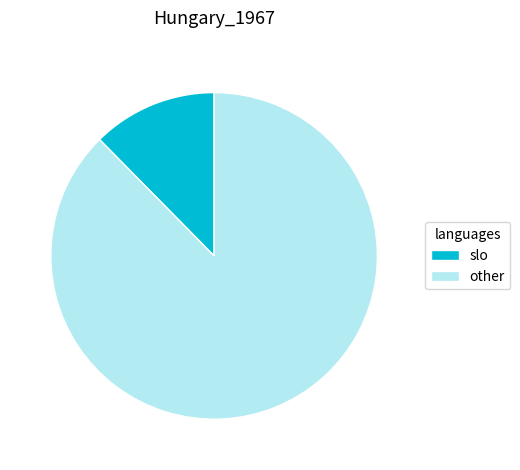

How many slices are in this pie chart?

2